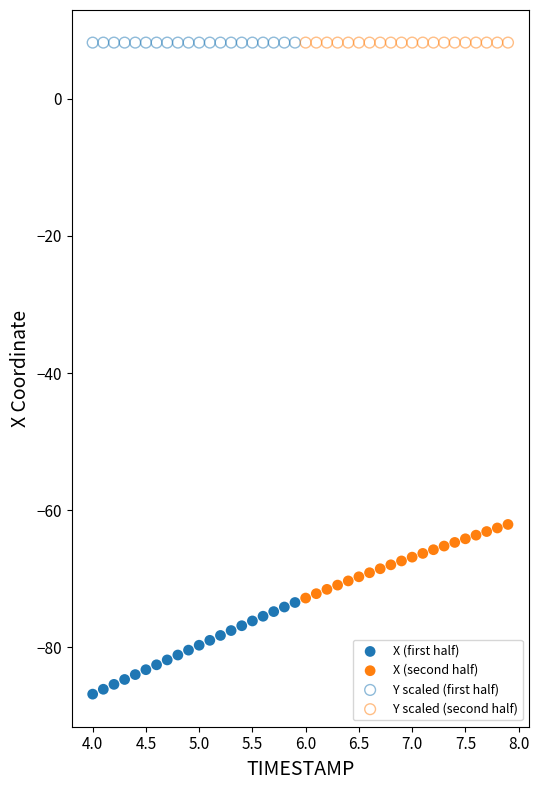

Which series contains the lowest Y value?

X (first half)